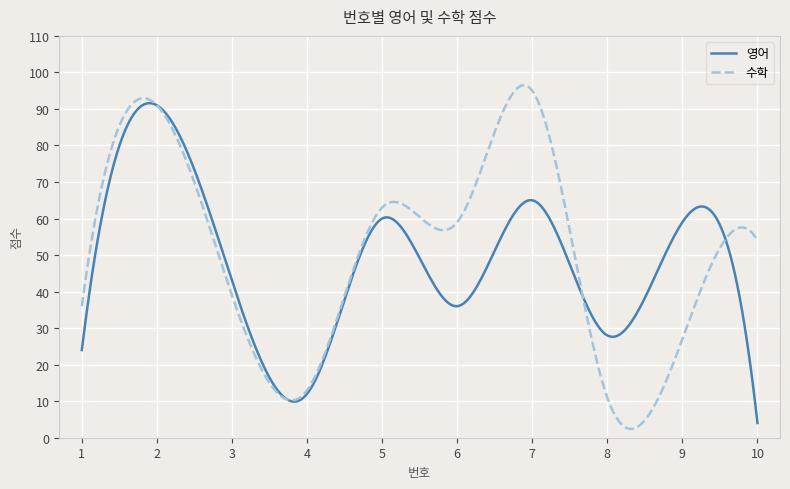

What is the highest value of the 영어 series?

91.6